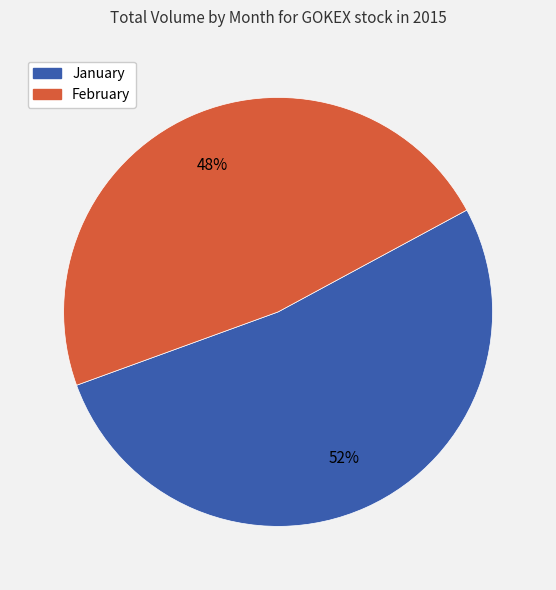

To the nearest percent, what is the average slice percentage?

50%